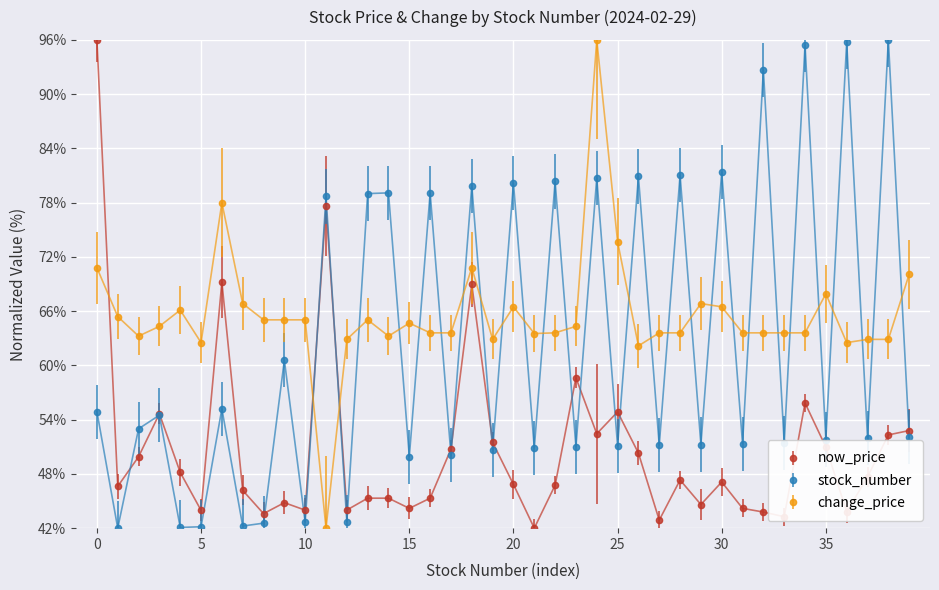

Which series has the largest total across all categories?

change_price